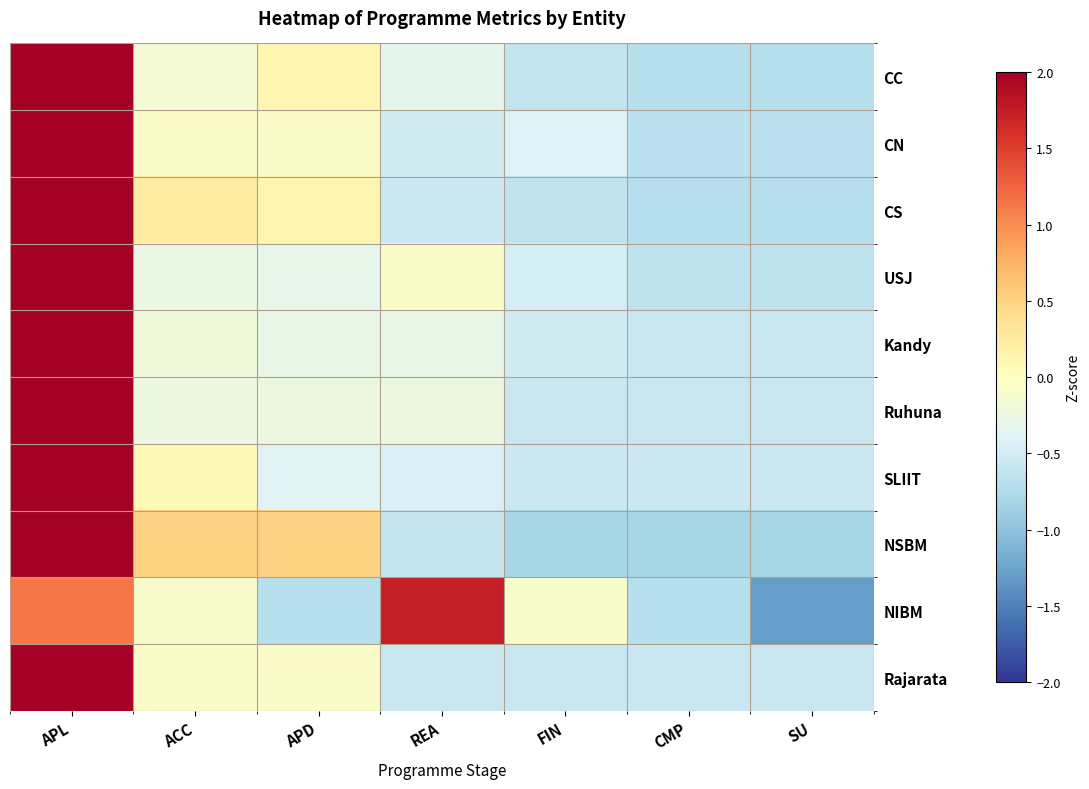

Reading left to right, extract all data points from this chart.

CC: APL=2.3	ACC=-0.1	APD=0.1	REA=-0.3	FIN=-0.6	CMP=-0.7	SU=-0.7
CN: APL=2.4	ACC=-0.1	APD=-0.1	REA=-0.5	FIN=-0.4	CMP=-0.7	SU=-0.7
CS: APL=2.3	ACC=0.2	APD=0.1	REA=-0.6	FIN=-0.6	CMP=-0.7	SU=-0.7
USJ: APL=2.4	ACC=-0.3	APD=-0.3	REA=-0.1	FIN=-0.5	CMP=-0.7	SU=-0.7
Kandy: APL=2.4	ACC=-0.2	APD=-0.3	REA=-0.3	FIN=-0.5	CMP=-0.6	SU=-0.6
Ruhuna: APL=2.4	ACC=-0.2	APD=-0.2	REA=-0.2	FIN=-0.6	CMP=-0.6	SU=-0.6
SLIIT: APL=2.4	ACC=0.1	APD=-0.4	REA=-0.4	FIN=-0.5	CMP=-0.5	SU=-0.5
NSBM: APL=2.0	ACC=0.5	APD=0.5	REA=-0.6	FIN=-0.8	CMP=-0.8	SU=-0.8
NIBM: APL=1.1	ACC=-0.1	APD=-0.7	REA=1.7	FIN=-0.1	CMP=-0.7	SU=-1.3
Rajarata: APL=2.4	ACC=-0.1	APD=-0.1	REA=-0.6	FIN=-0.6	CMP=-0.6	SU=-0.6